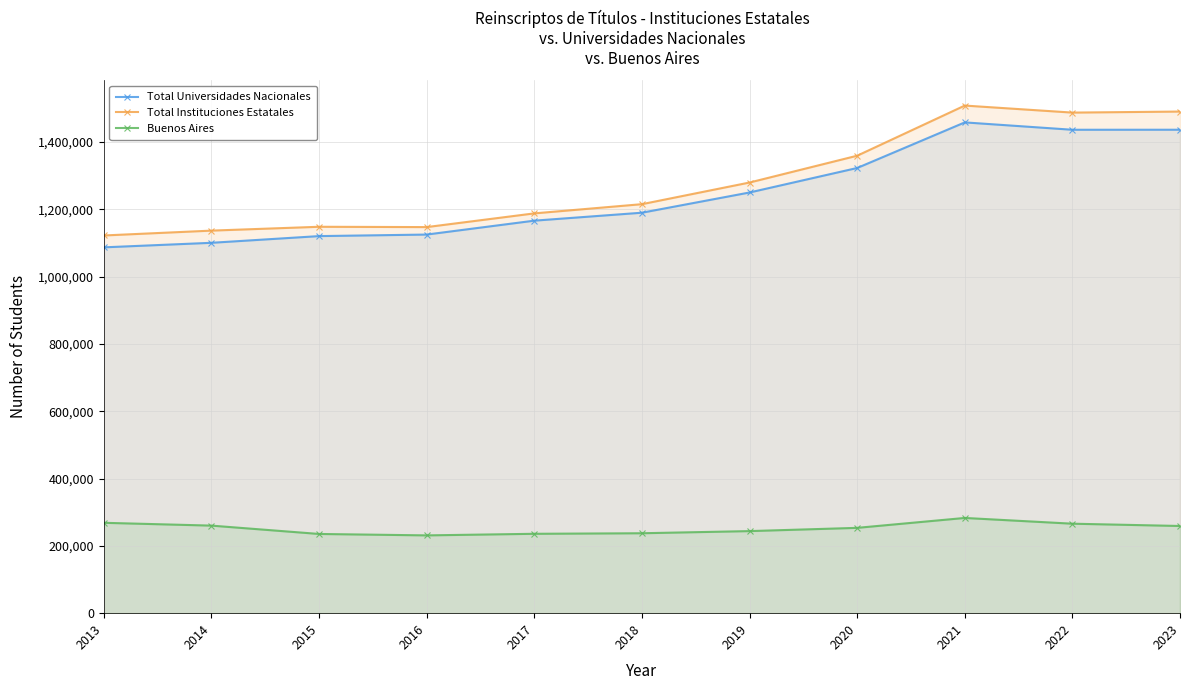

At 2020, list the series in order from largest to smallest.

Total Instituciones Estatales, Total Universidades Nacionales, Buenos Aires